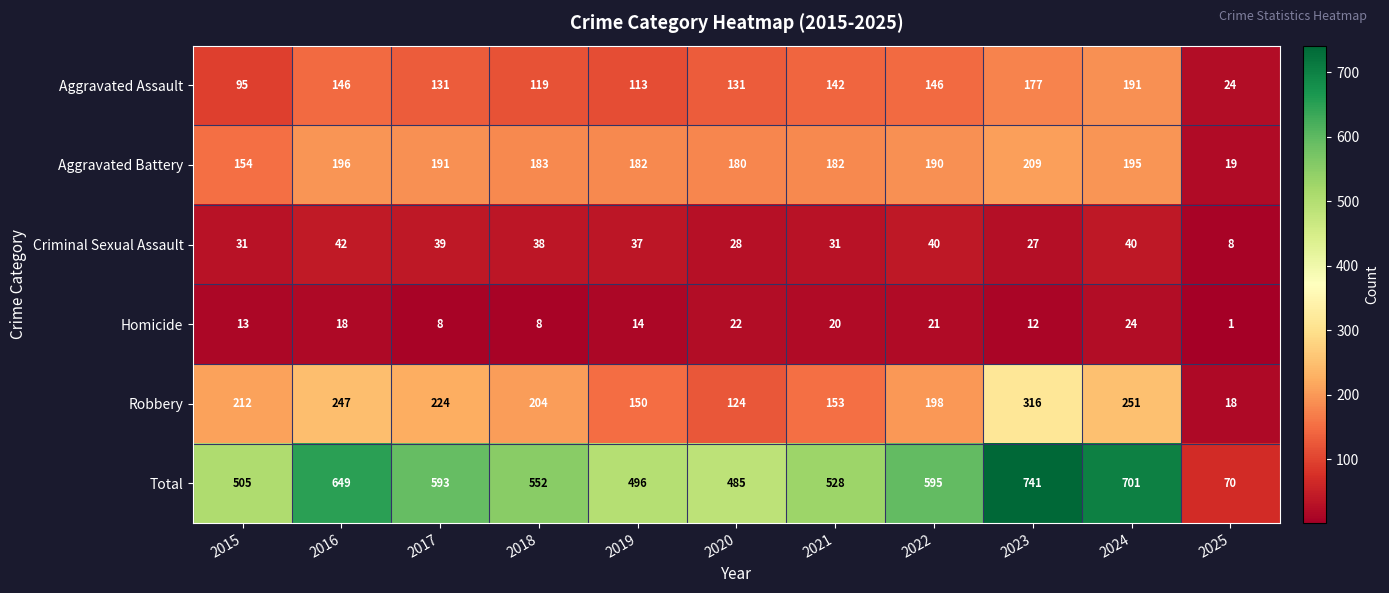

Where does the Criminal Sexual Assault series first go above 37?

2016